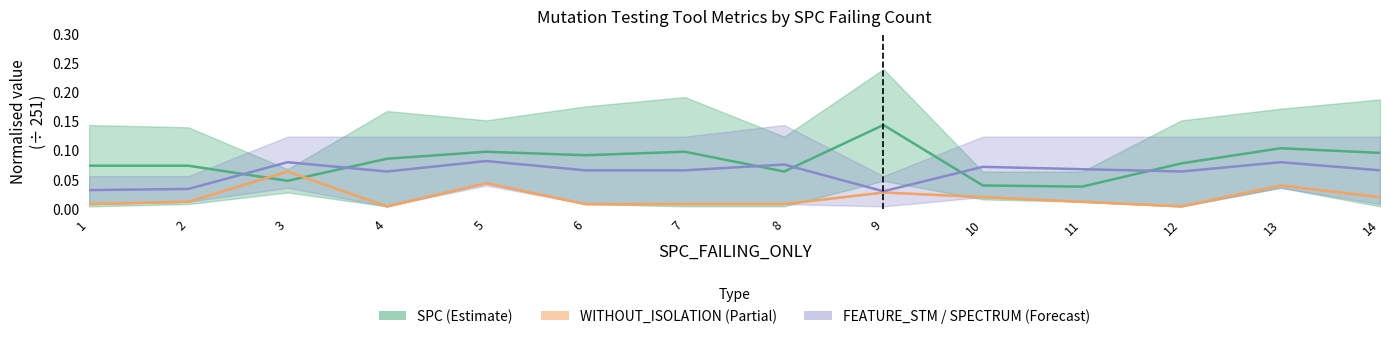

In FEATURE_STM midline, how many points are lower than both neighbors (excluding endpoints)?

3